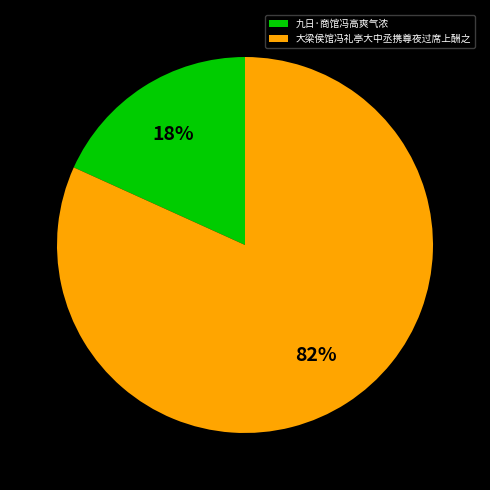

The 九日·商馆冯高爽气浓 slice represents 32% of the pie. True or false?

False